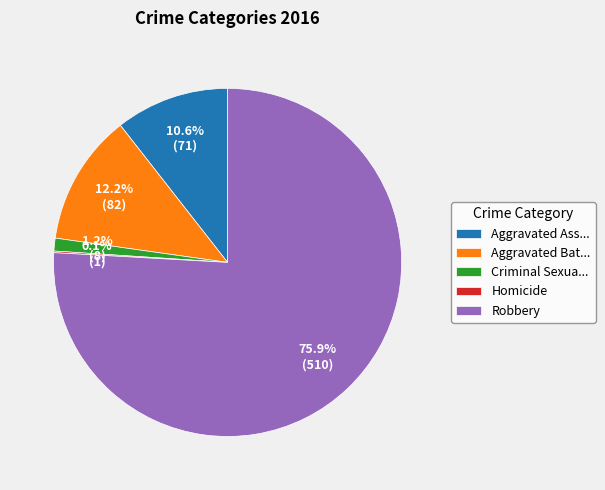

Is there a majority slice in this chart?

Yes